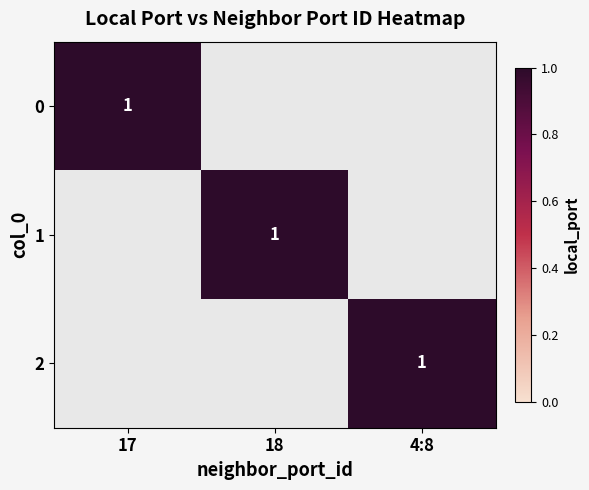

Reading left to right, what are all the values shown in this chart?

0: 0=1	1=0	2=0
1: 0=0	1=1	2=0
2: 0=0	1=0	2=1